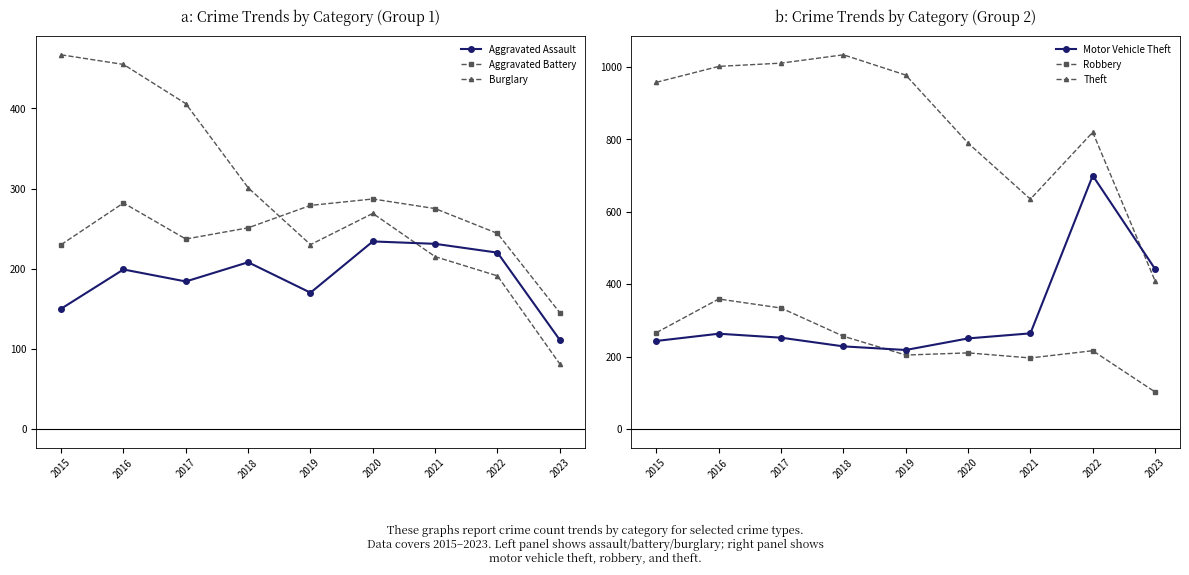

What is the value of the Robbery point at the 7th from the left?

196